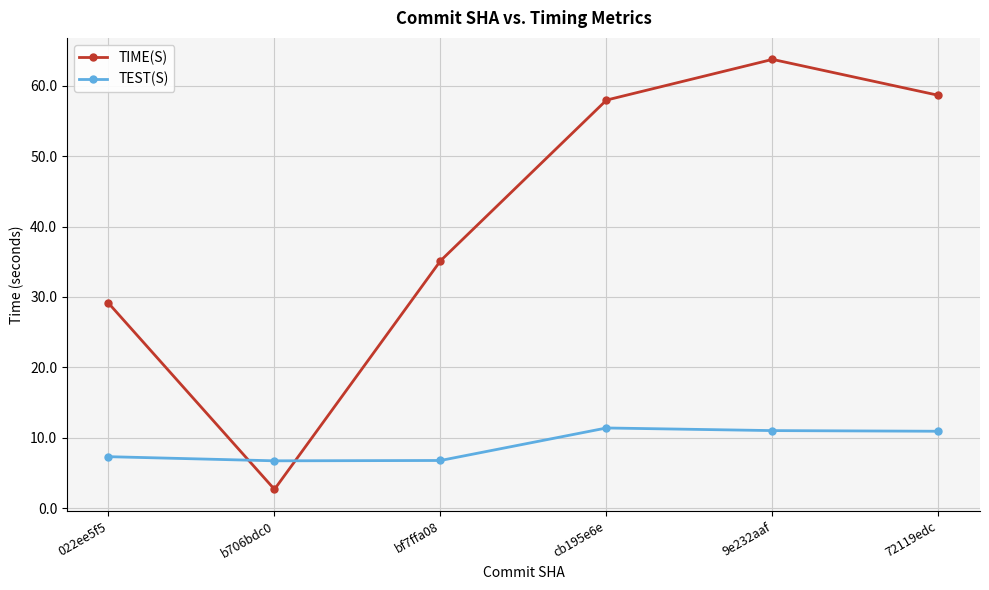

How many times do TEST(S) and TIME(S) cross each other?

2